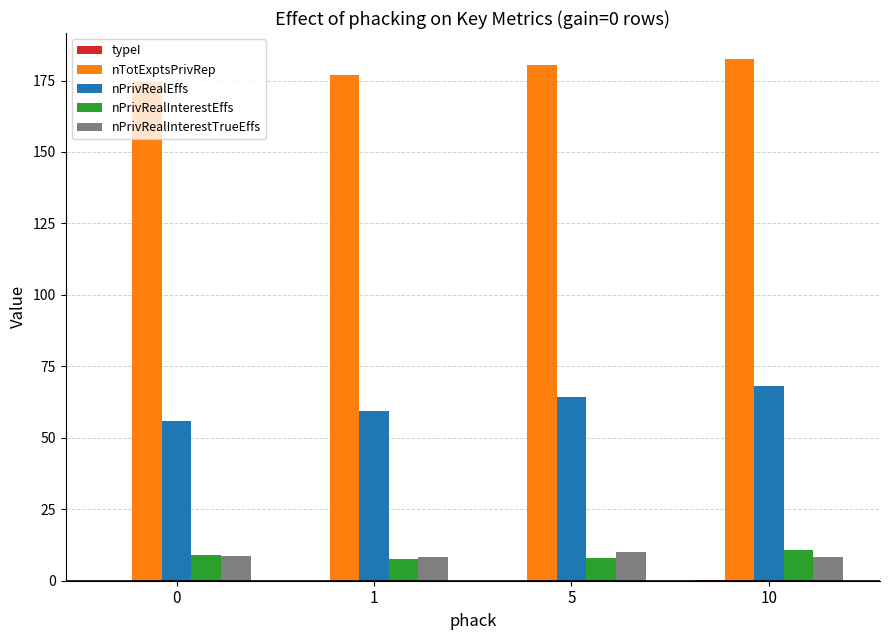

Read the nPrivRealInterestTrueEffs value at 5.

9.9